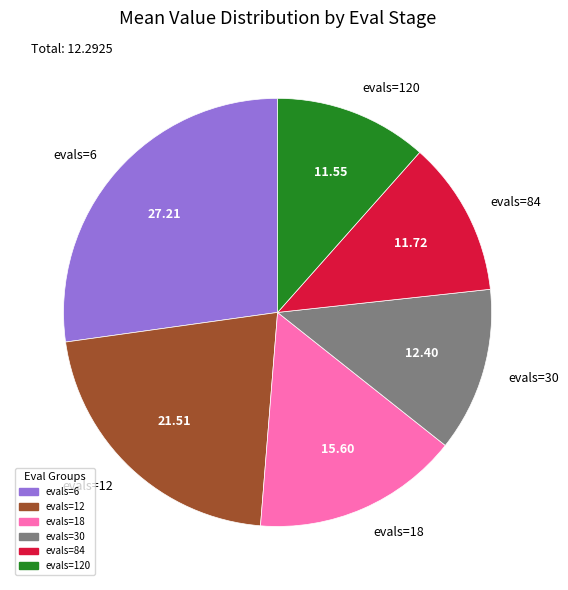

Which category has the biggest portion of the pie?

evals=6